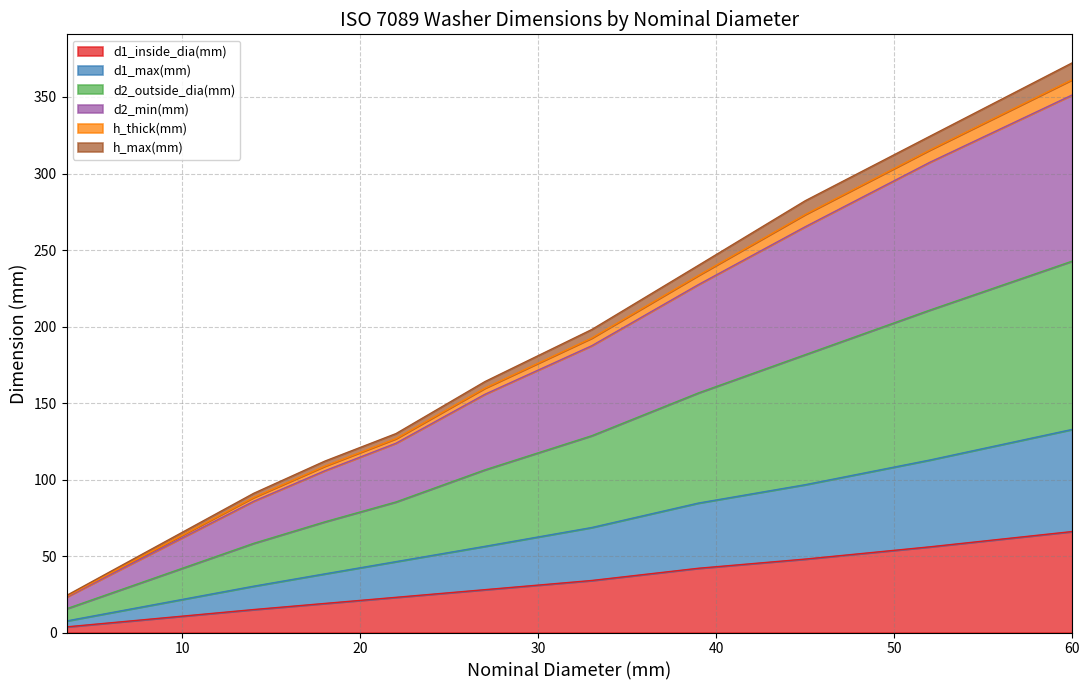

True or false: d1_max(mm) and h_thick(mm) intersect in this chart.

False